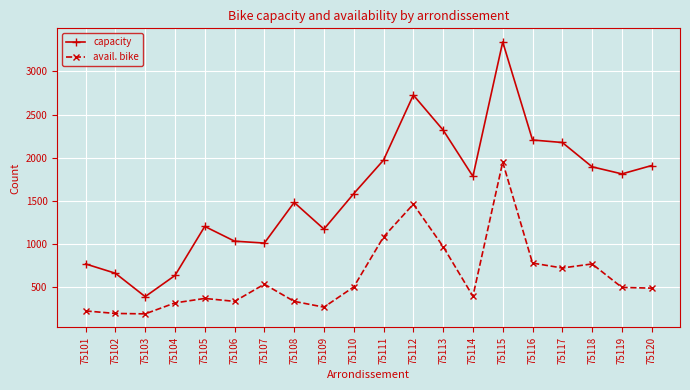

Does the chart have visible grid lines?

Yes